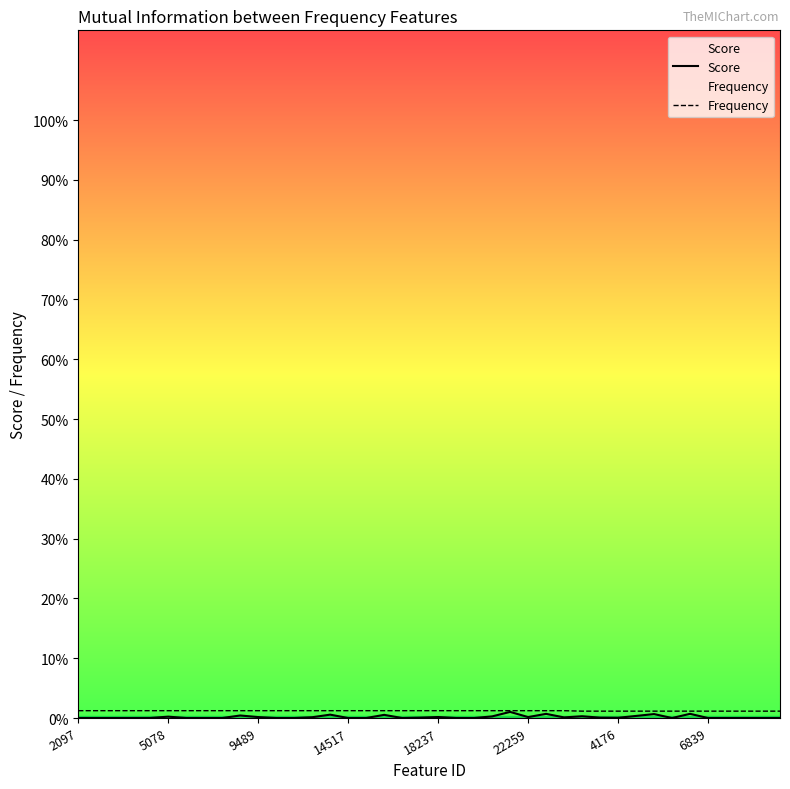

How many series are shown in this chart?

2